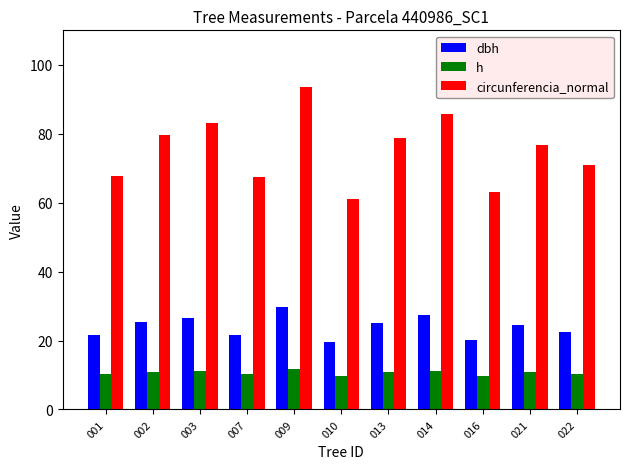

What is the value of the dbh bar at the 7th from the left?

25.1